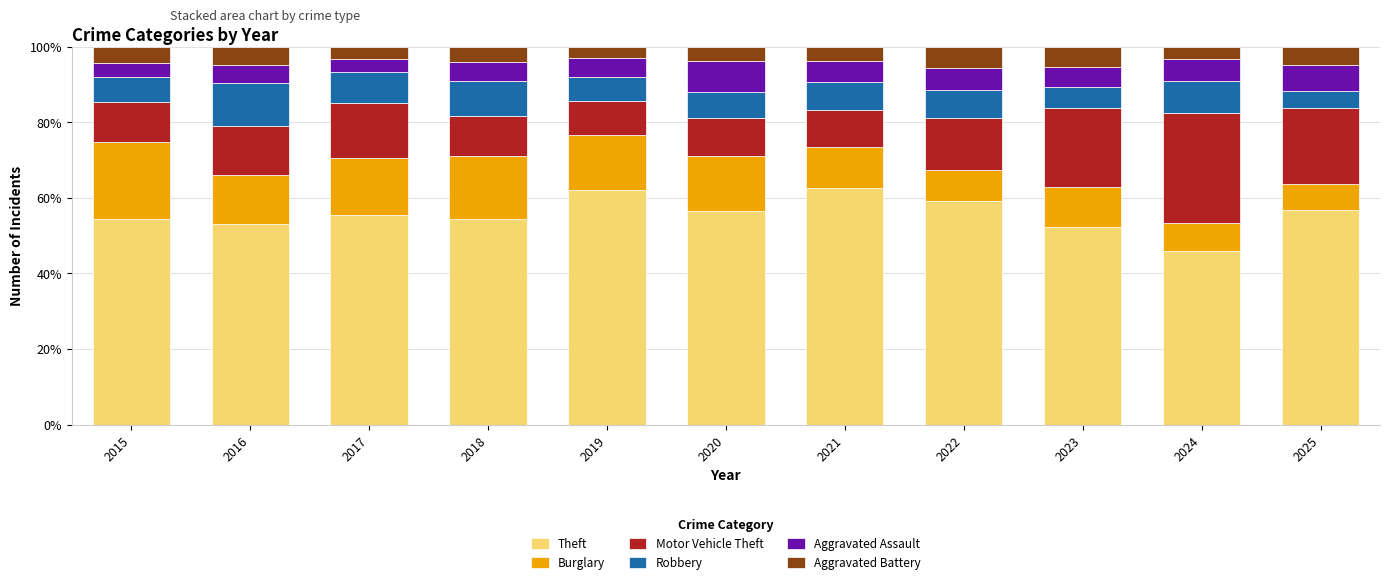

What is the difference between the Theft values at 2020 and 2021?

6.2